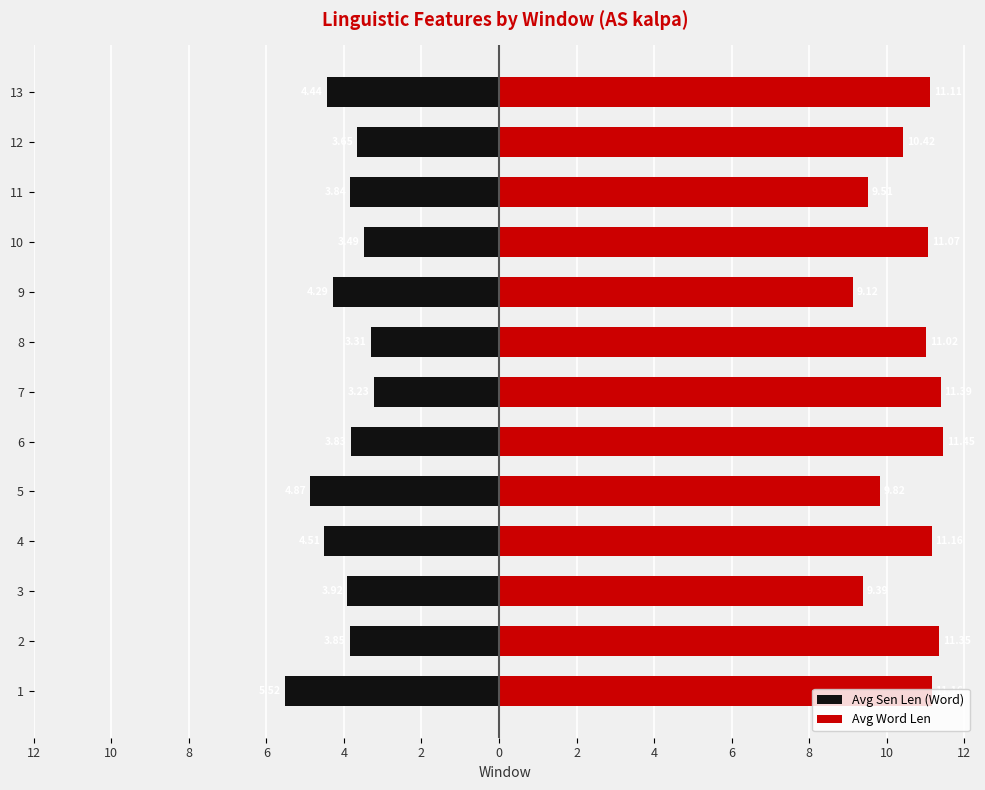

Between 10 and 0, which series saw the biggest shift?

Avg Sen Len (Word)